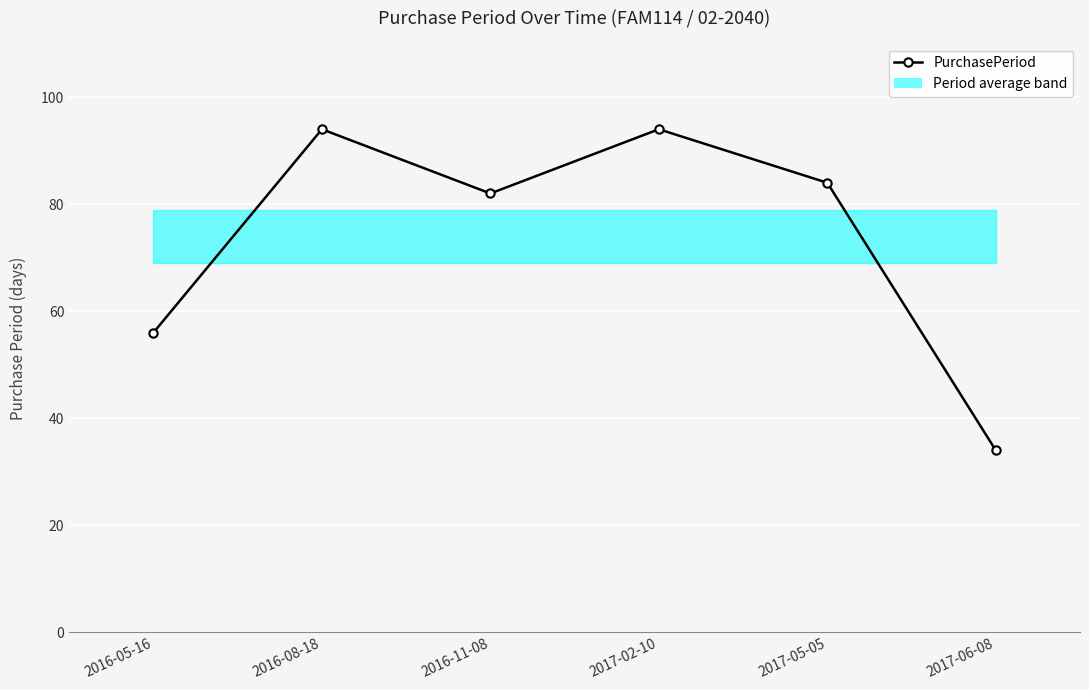

How many values are below 84?

3